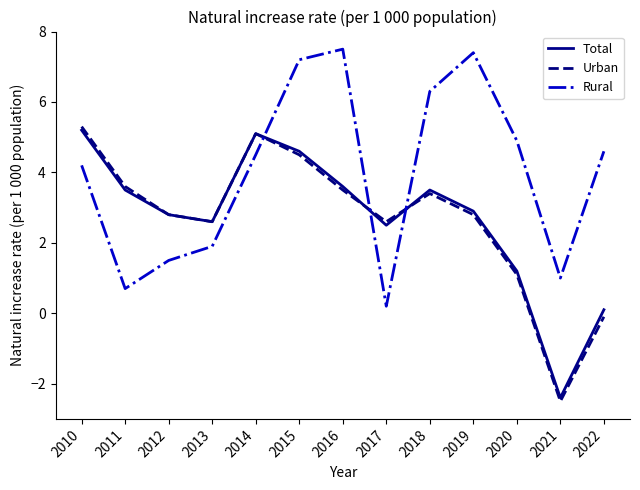

Reading left to right, extract all data points from this chart.

Total: 2010=5.2	2011=3.5	2012=2.8	2013=2.6	2014=5.1	2015=4.6	2016=3.6	2017=2.5	2018=3.5	2019=2.9	2020=1.2	2021=-2.4	2022=0.1
Urban: 2010=5.3	2011=3.6	2012=2.8	2013=2.6	2014=5.1	2015=4.5	2016=3.5	2017=2.6	2018=3.4	2019=2.8	2020=1.1	2021=-2.5	2022=-0.1
Rural: 2010=4.2	2011=0.7	2012=1.5	2013=1.9	2014=4.5	2015=7.2	2016=7.5	2017=0.2	2018=6.3	2019=7.4	2020=4.9	2021=1.0	2022=4.6